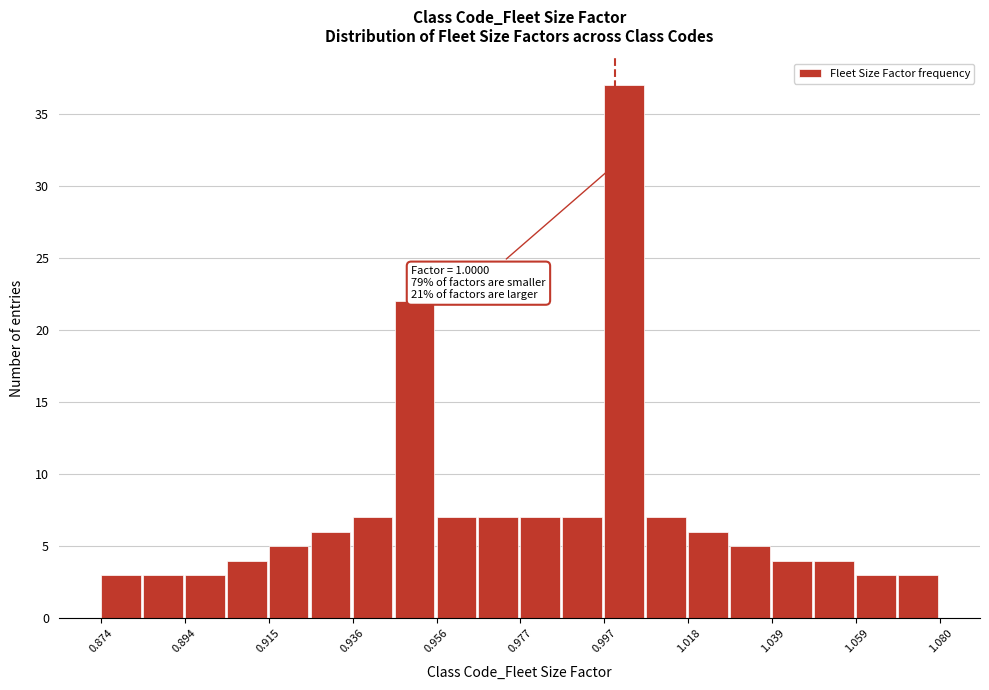

Around what value on the x-axis is the tallest bar? Give the approximate position of its centre, as read against the axis.

1.000